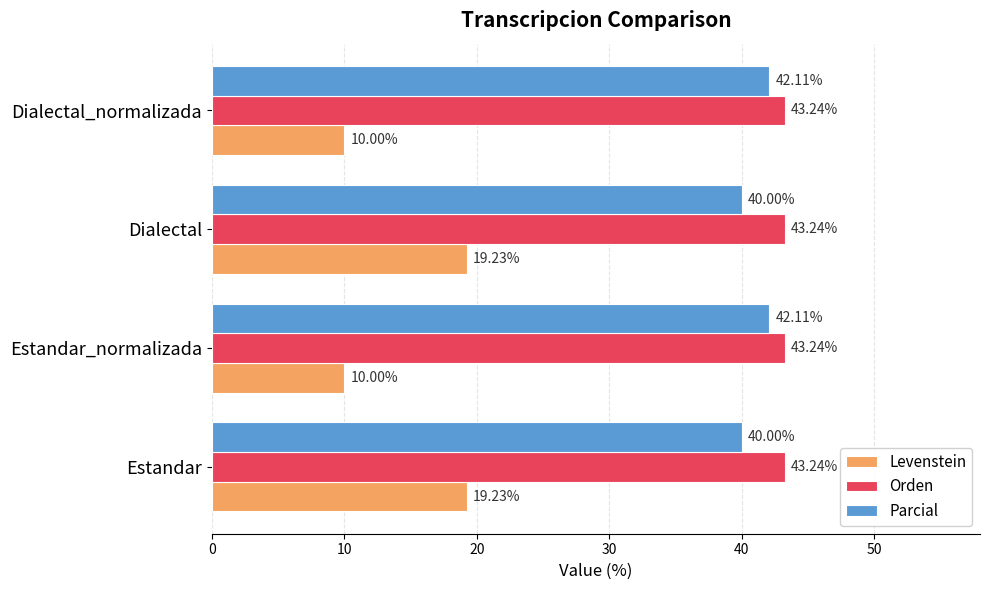

How many categories are shown in the chart?

4